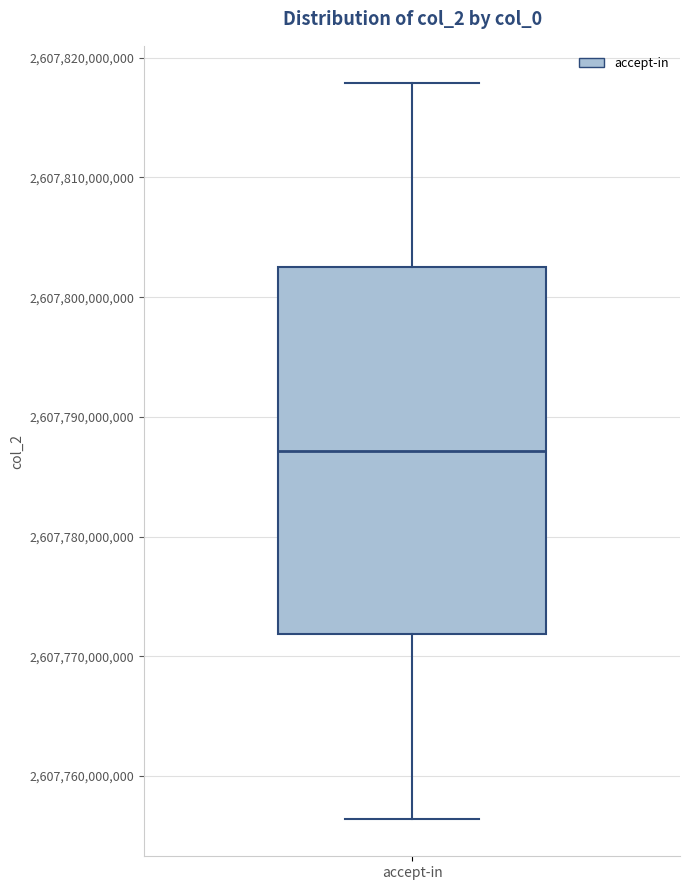

Where does the upper whisker of the box for accept-in end on the y-axis? The values are not printed on the chart, so give them approximately, as read against the axis.

2607818000000